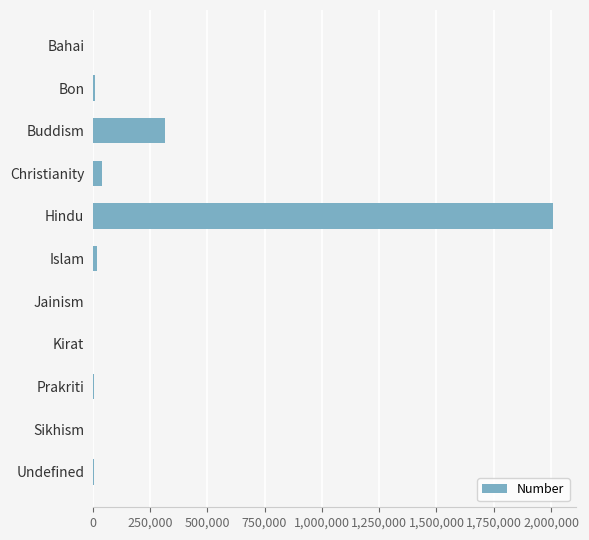

What is the sum of all values?

2403757